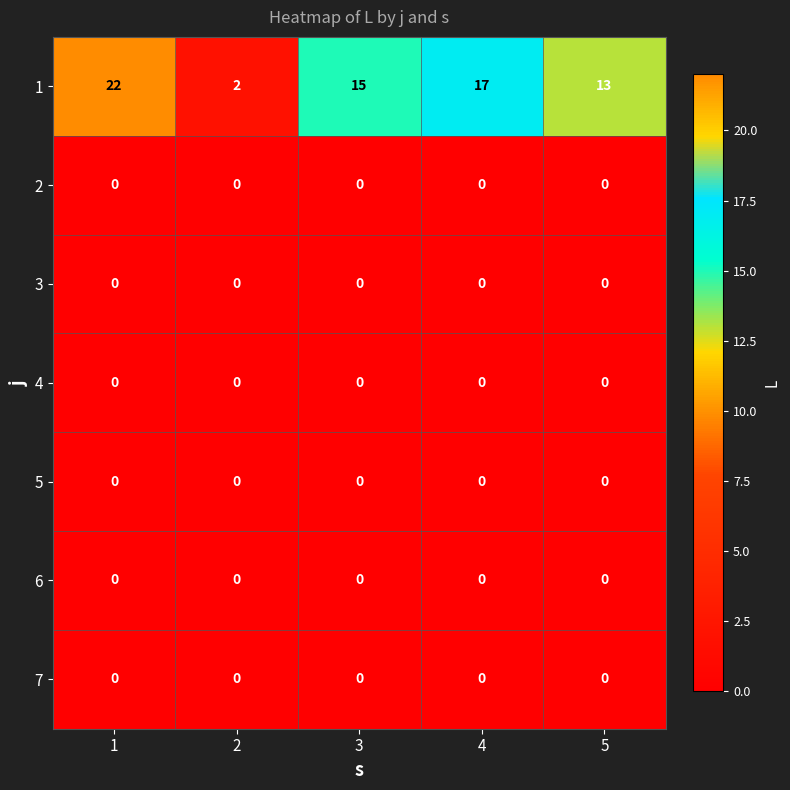

What is the maximum value shown in the chart?

22